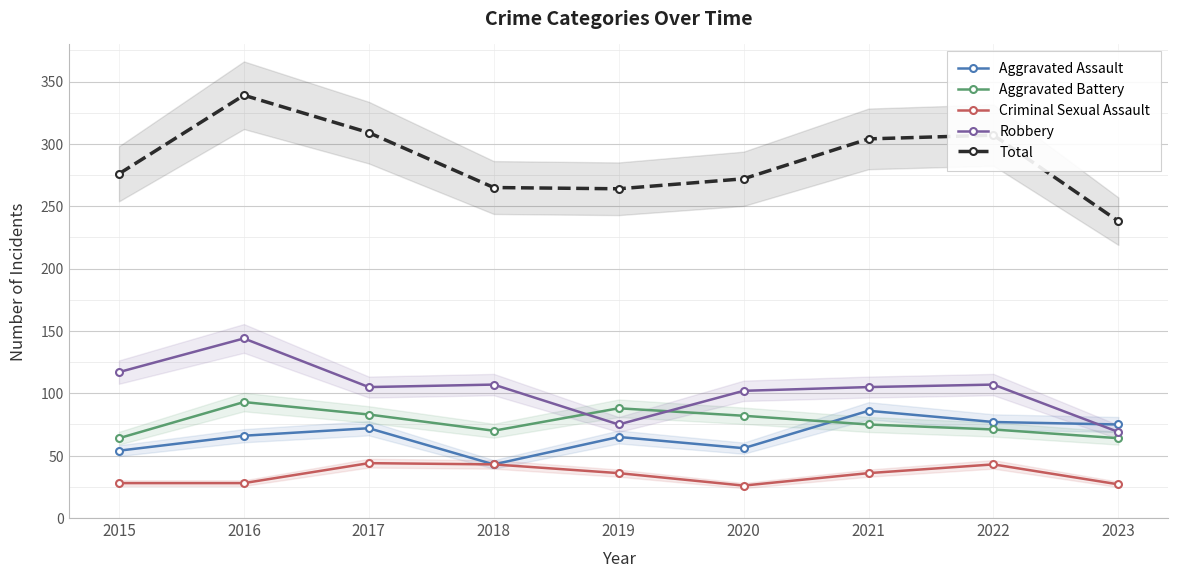

At how many categories does at least one series exceed 200?

9